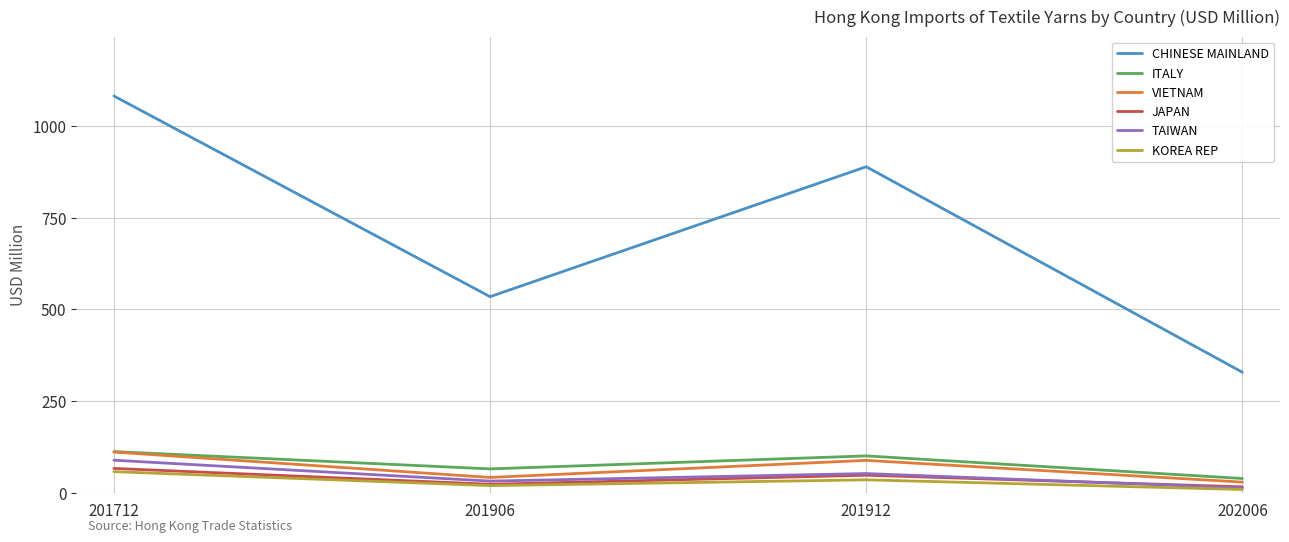

True or false: CHINESE MAINLAND and ITALY intersect in this chart.

False